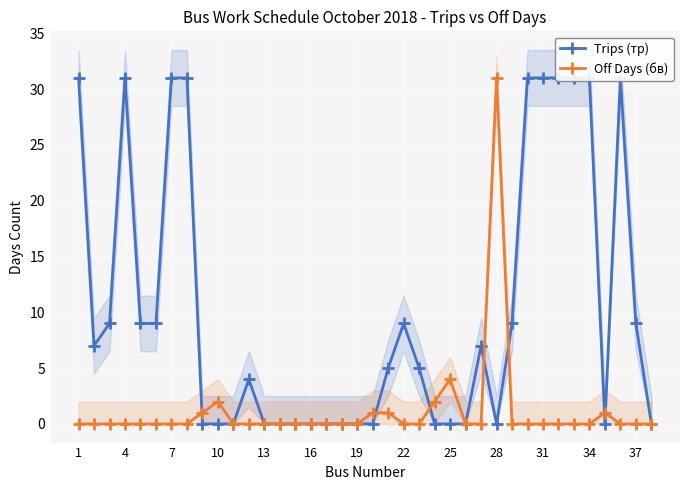

List the series in order of their peak value, lowest first.

Trips (тр), Off Days (бв)